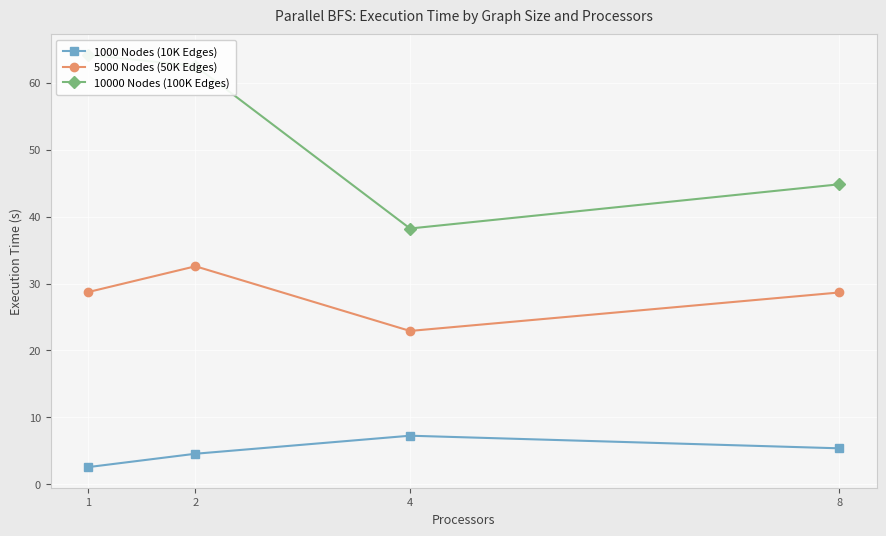

True or false: 5000 Nodes (50K Edges) and 10000 Nodes (100K Edges) intersect in this chart.

False